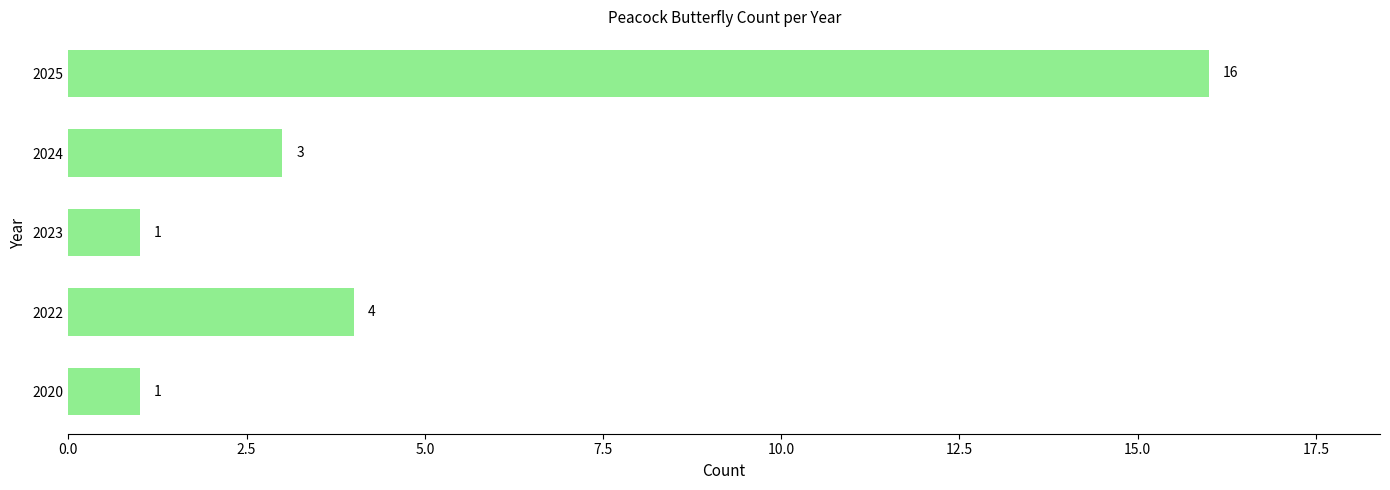

What is the difference between the maximum and second lowest values?

15